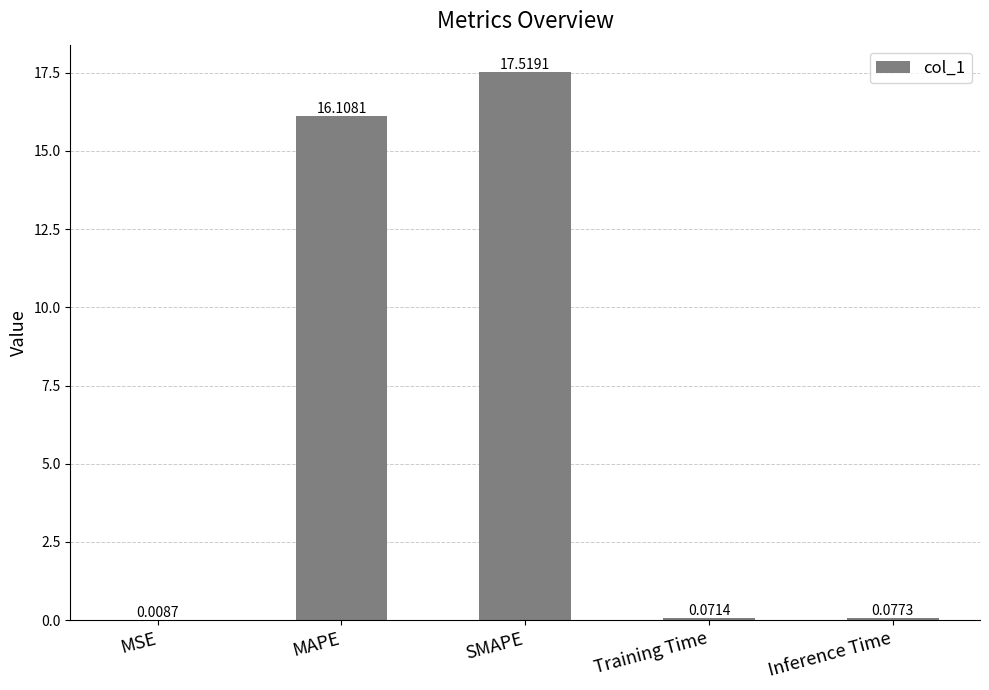

At which label is the value closest to 8?

Inference Time